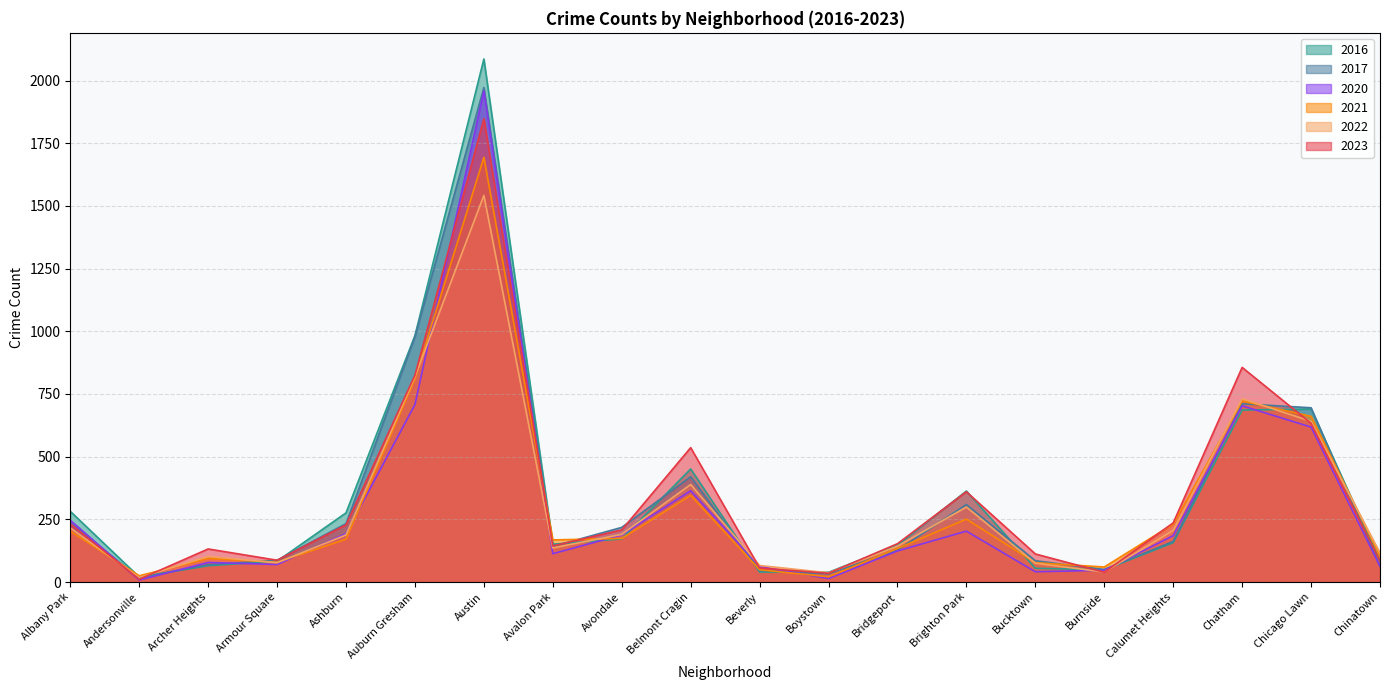

What is the maximum value shown in the chart?

2086